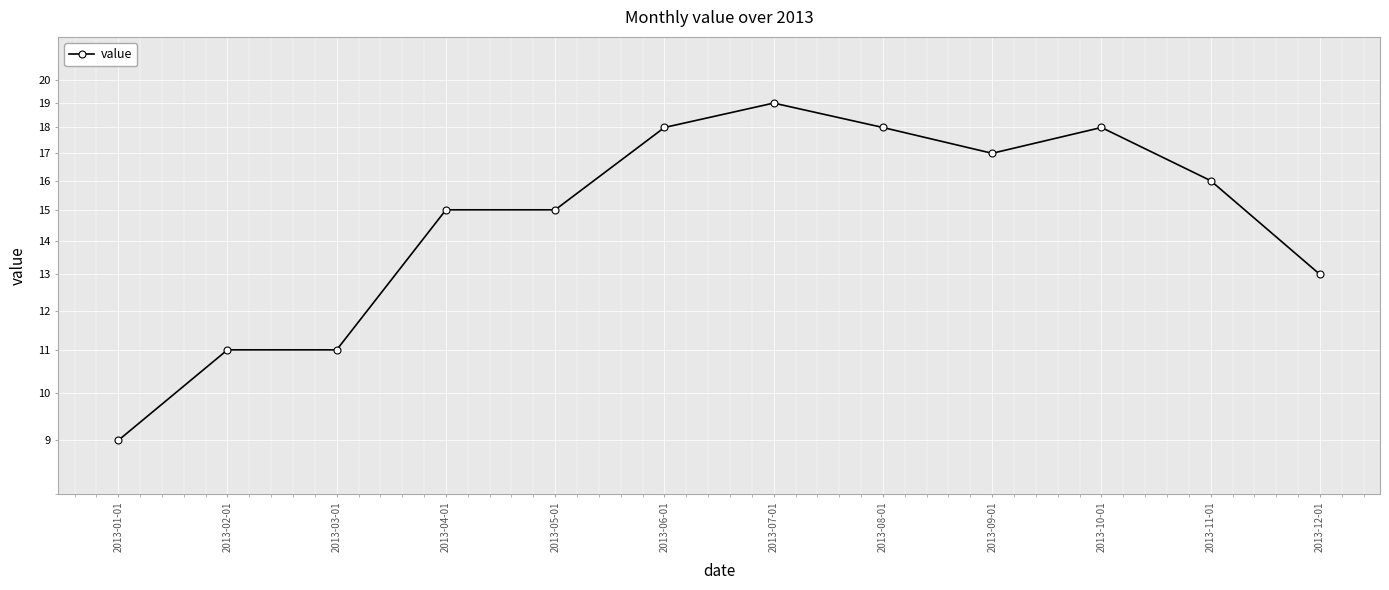

Is it true that the value at 2013-12-01 is 13?

True